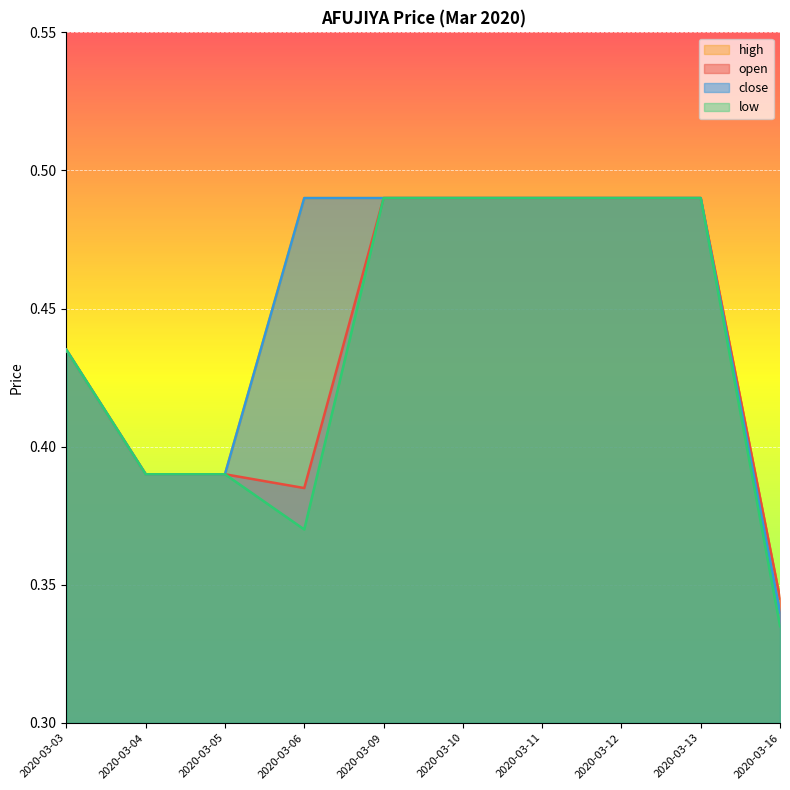

True or false: high has more than 0 interior local peaks.

False